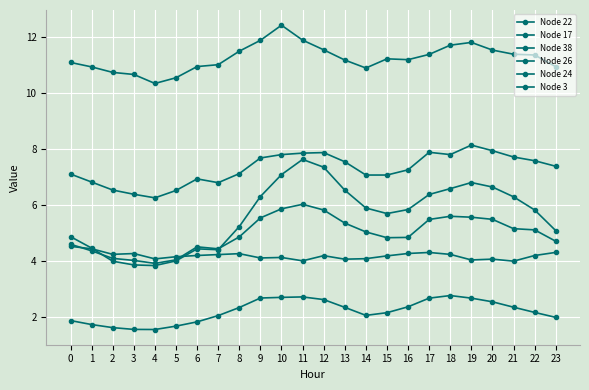

How many lines are shown in the chart?

6